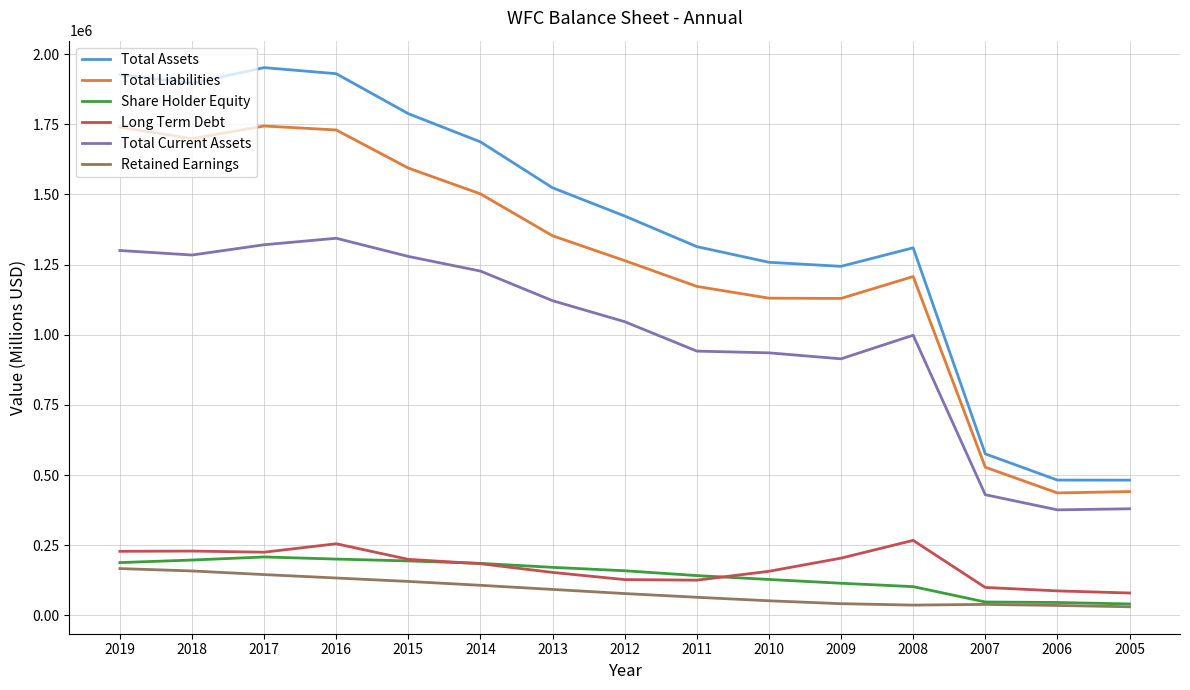

What is the sum of the Total Liabilities values at 2008 and 2011?

2379503